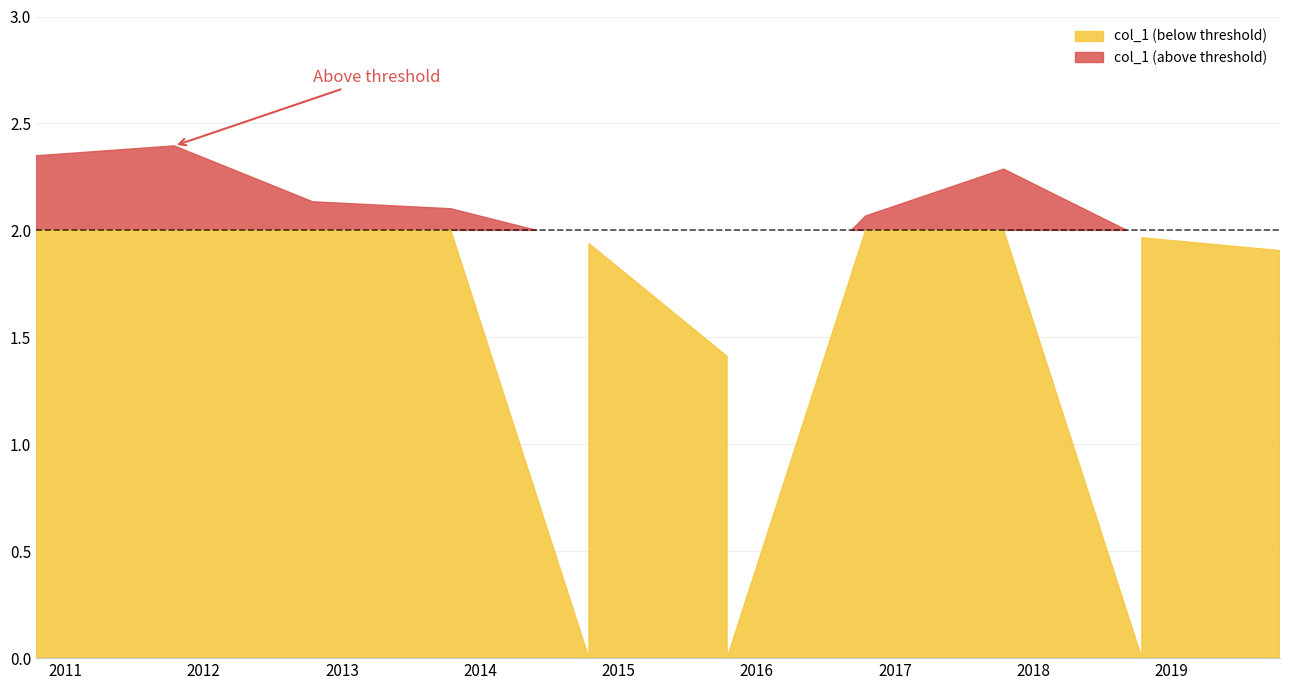

Is it true that the value at 2013-10-15 is 2.1?

True